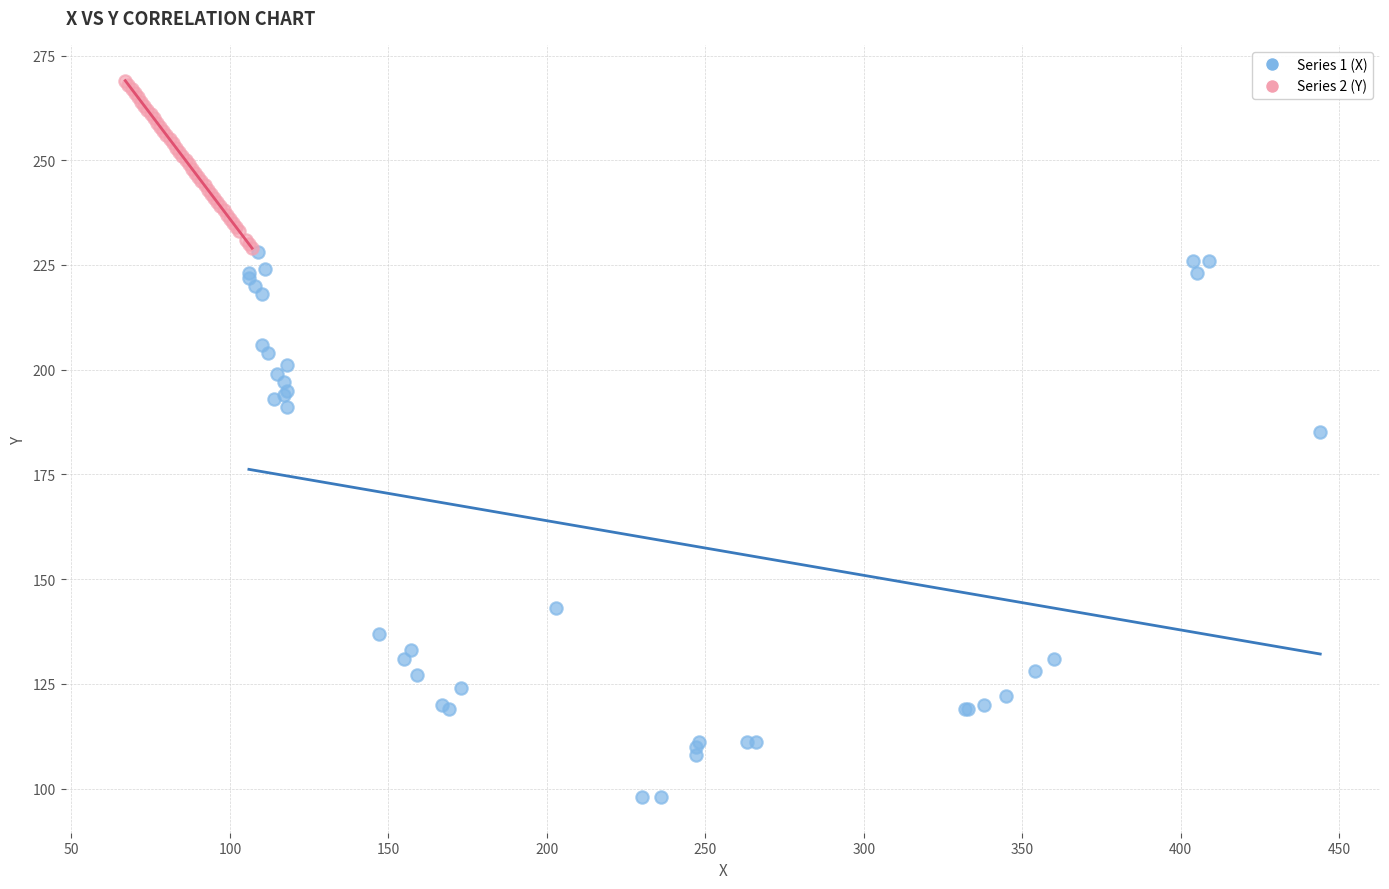

Which series reaches the minimum Y coordinate?

Series 1 (X)